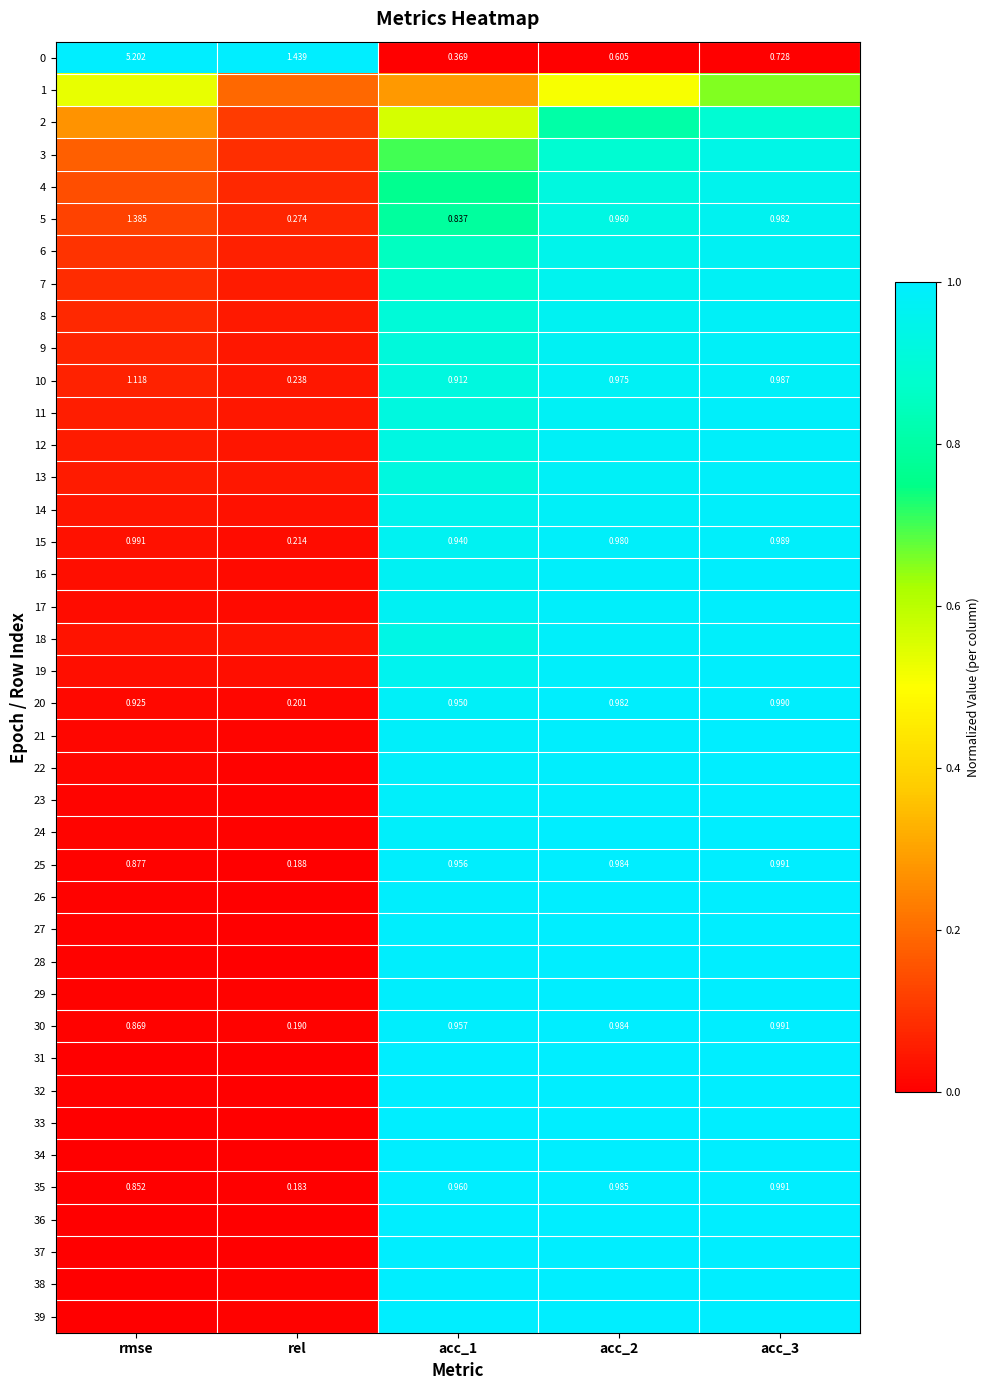

Which has a higher value, rel or acc_2?

rel